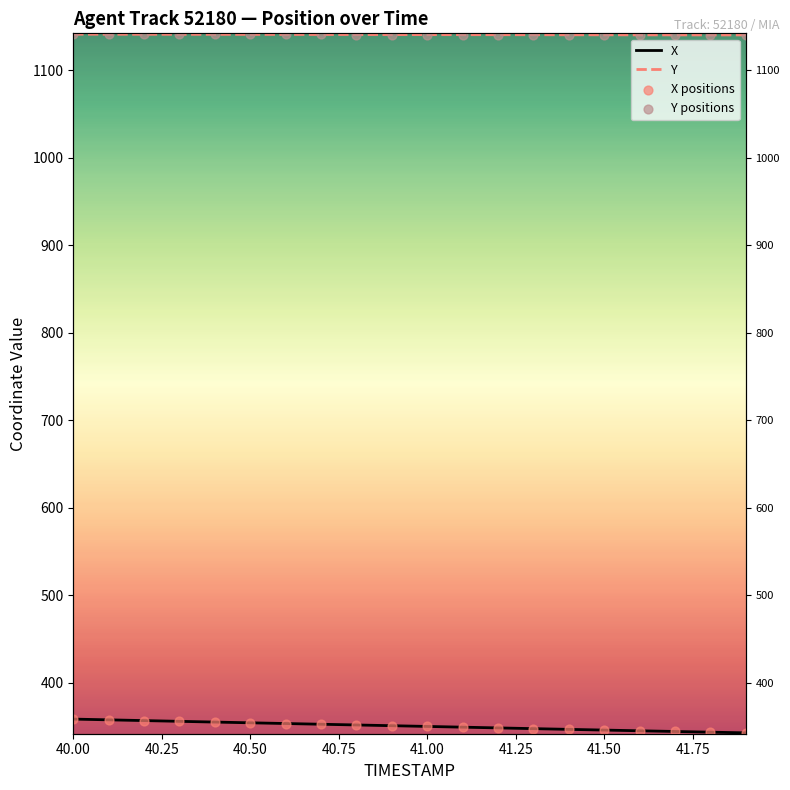

What are all the series names shown in the legend?

X, Y, X positions, Y positions